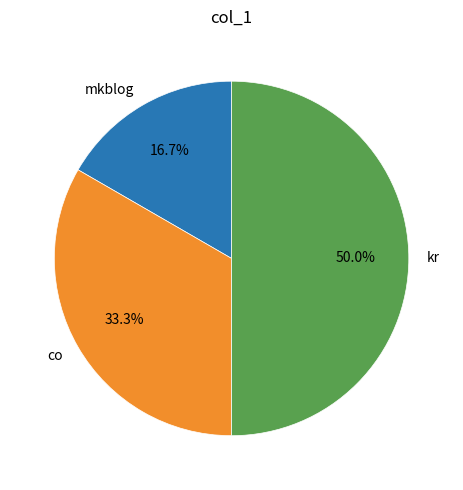

How many segments does this pie chart have?

3